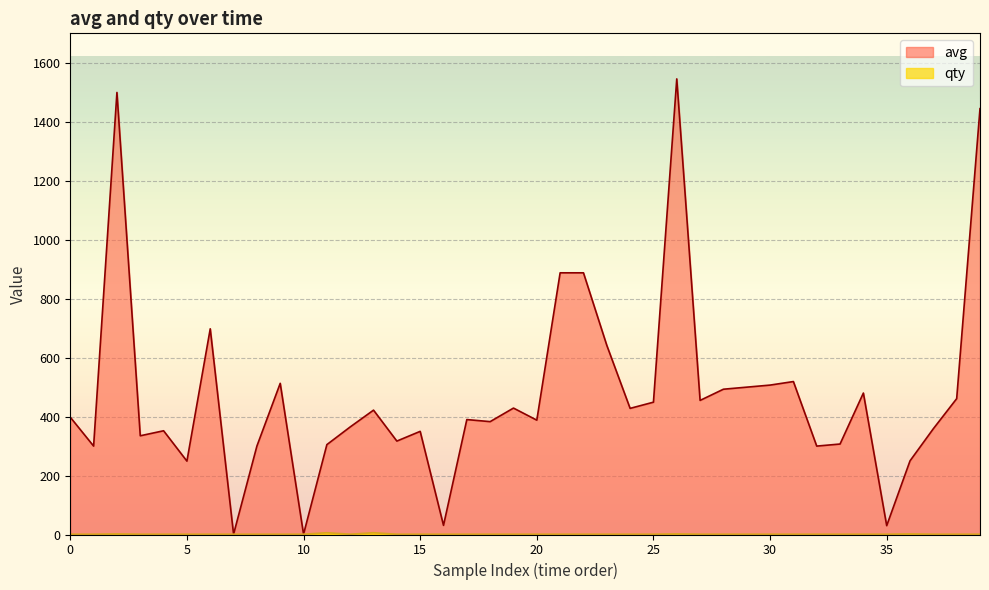

How many data points in avg are less than 398?

20